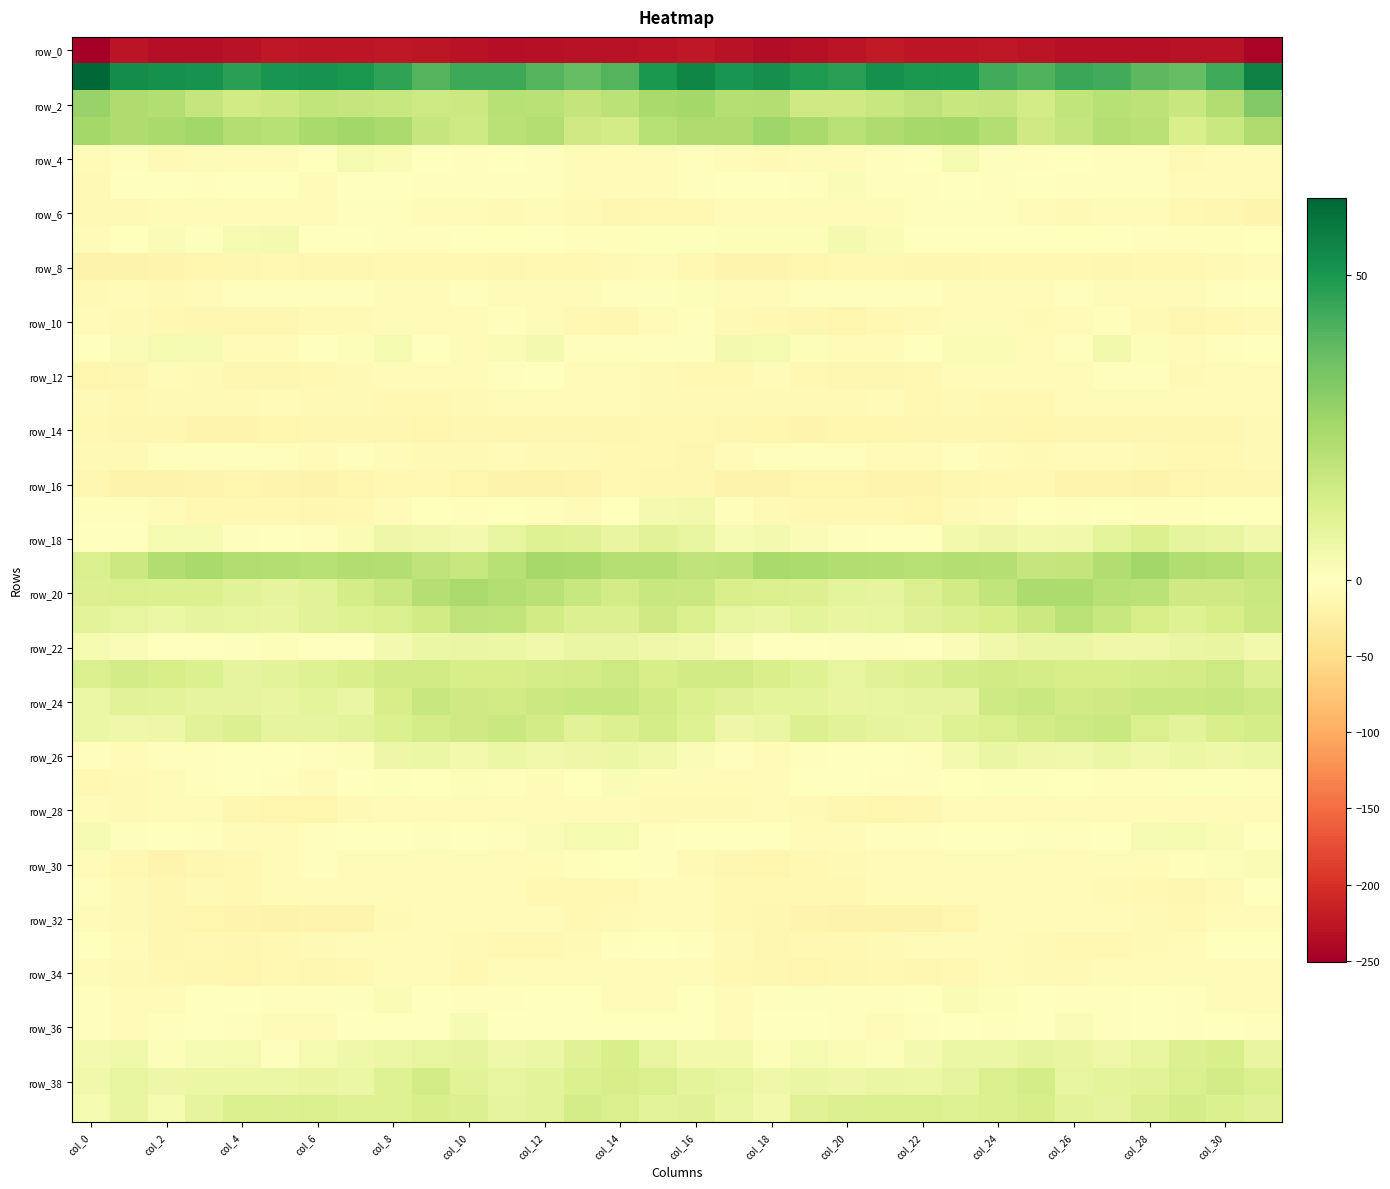

At which category does the chart reach its peak across all series?

col_0